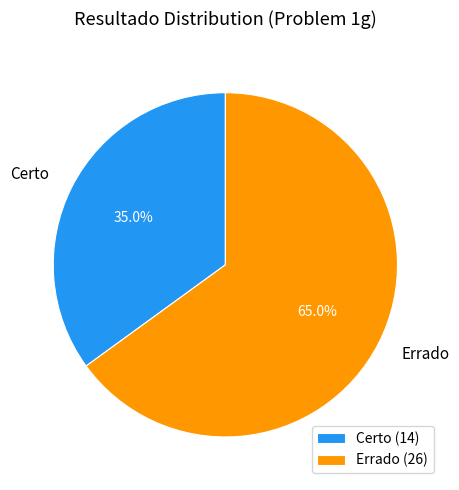

Which category has the smallest portion of the pie?

Certo